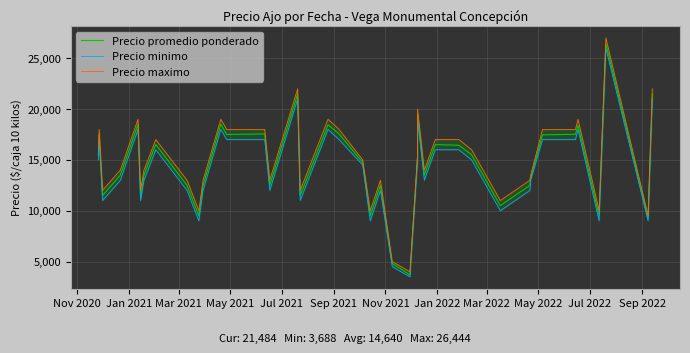

Is it true that Precio maximo equals 23678 at Jan 2021?

False